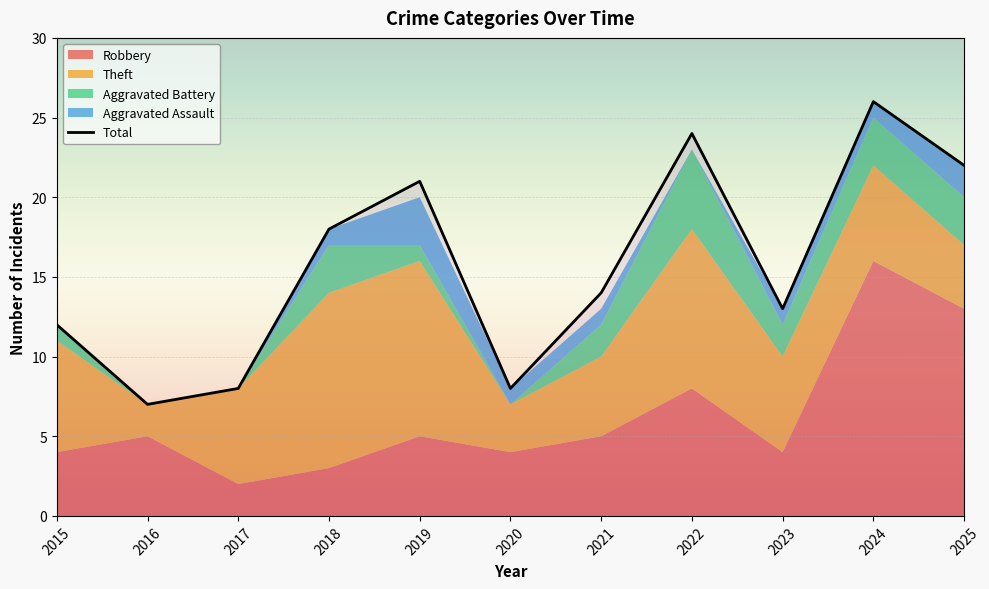

What is the value of the 10th point from the left?

26